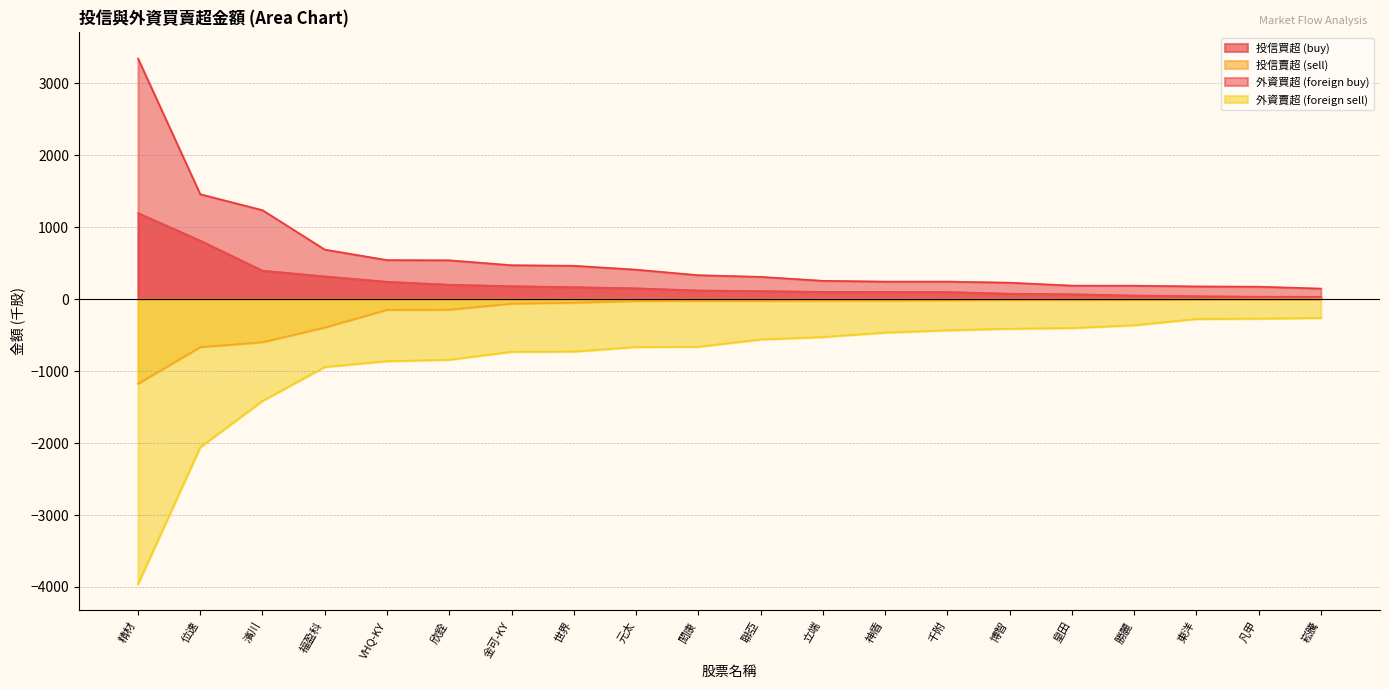

List the series in order of their peak value, highest first.

外資買超 (foreign buy), 投信買超 (buy), 投信賣超 (sell), 外資賣超 (foreign sell)